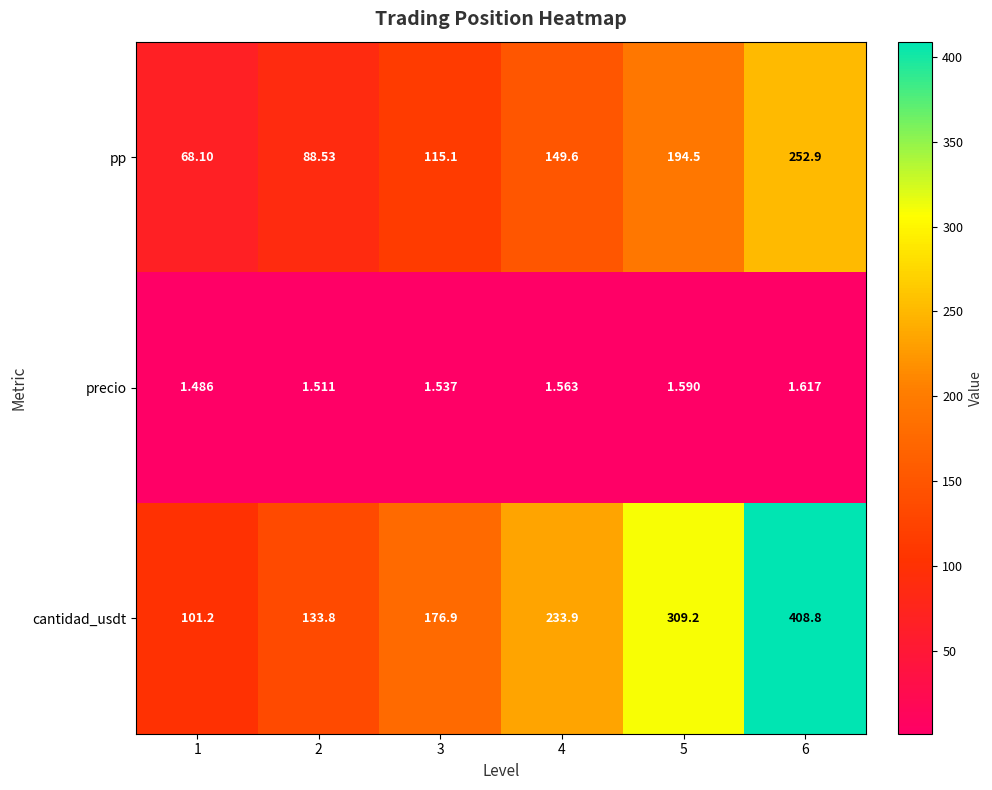

Which series has the widest spread of values?

cantidad_usdt